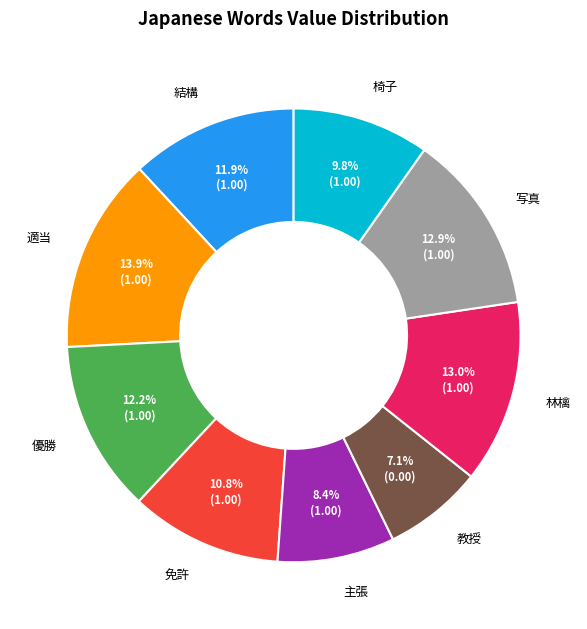

How much of the chart is everything except 結構?

88.1%